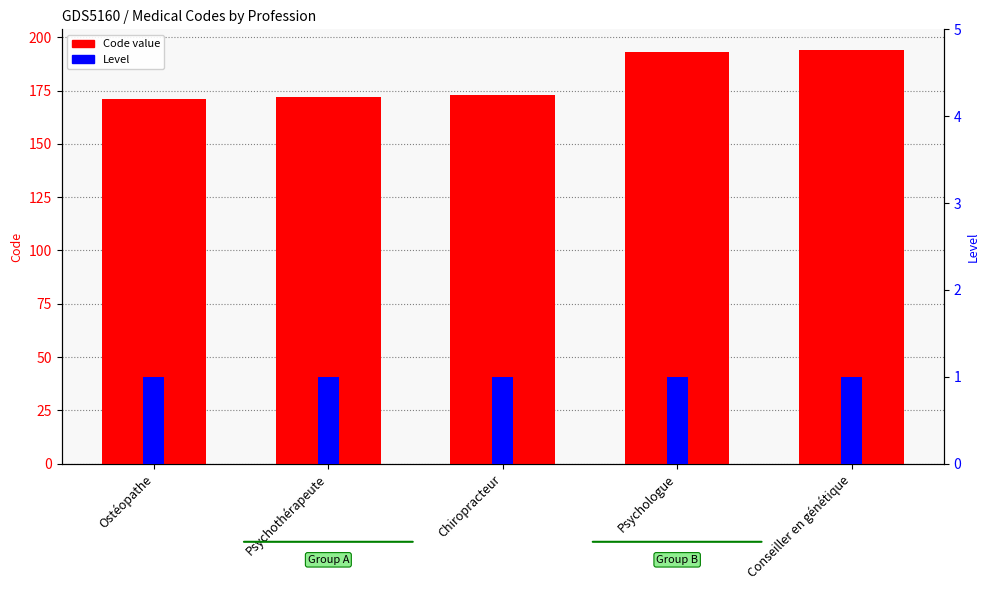

What is the minimum value for Level?

1